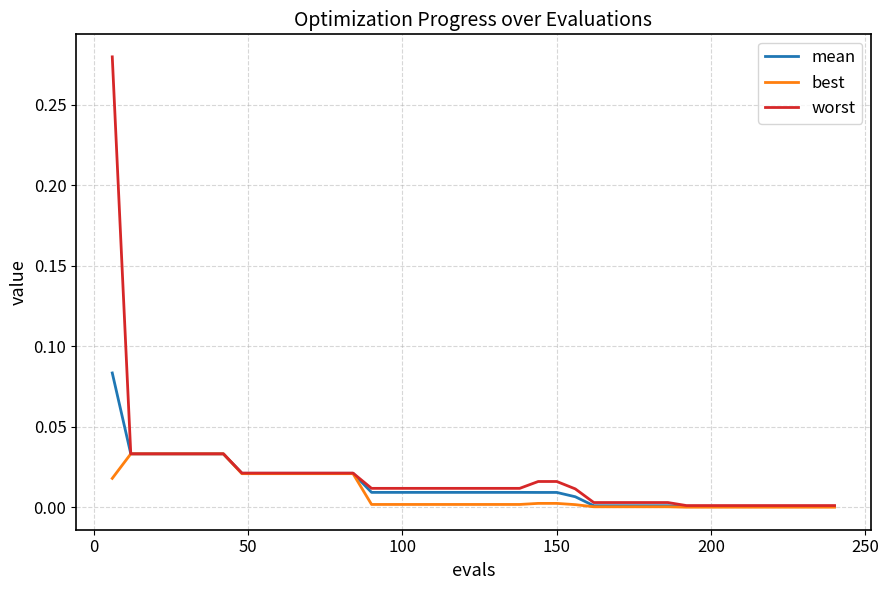

Which series has the widest spread of values?

worst